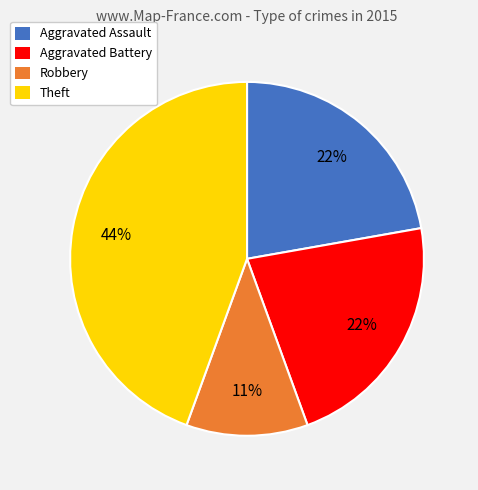

Is there any slice that represents more than half of the pie?

No